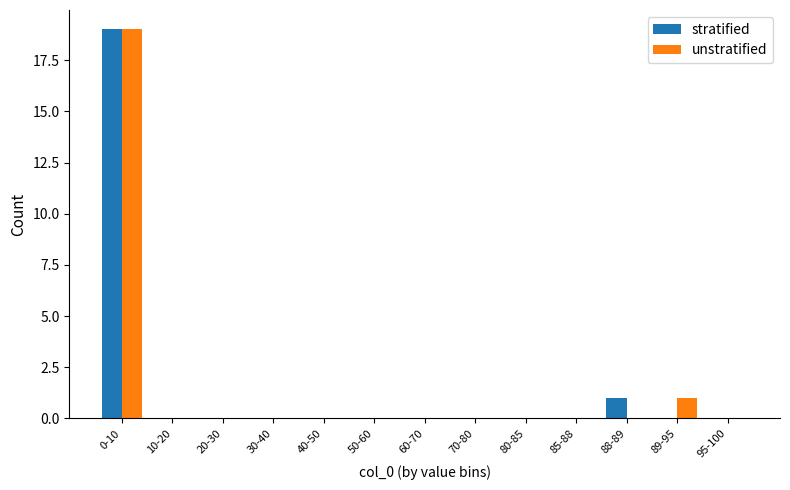

At which label is stratified closest to 9?

88-89